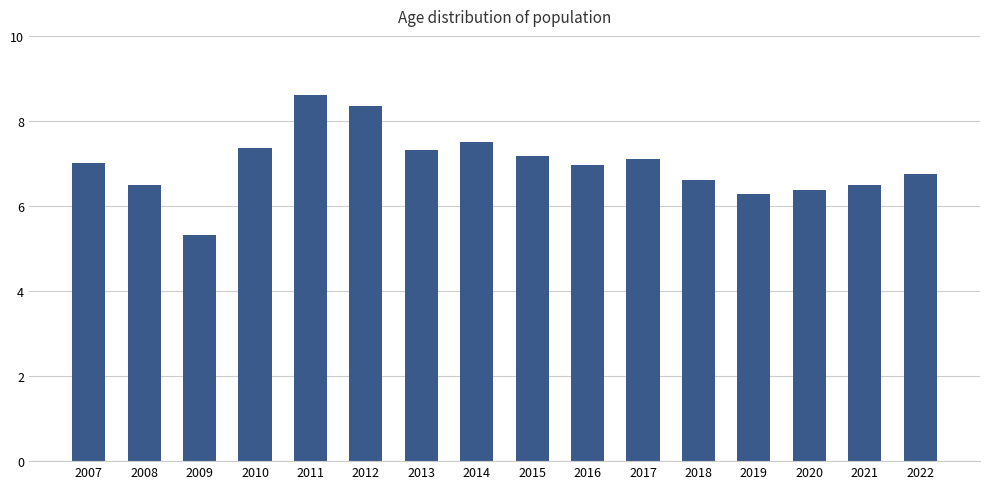

What is the maximum value shown in the chart?

8.6